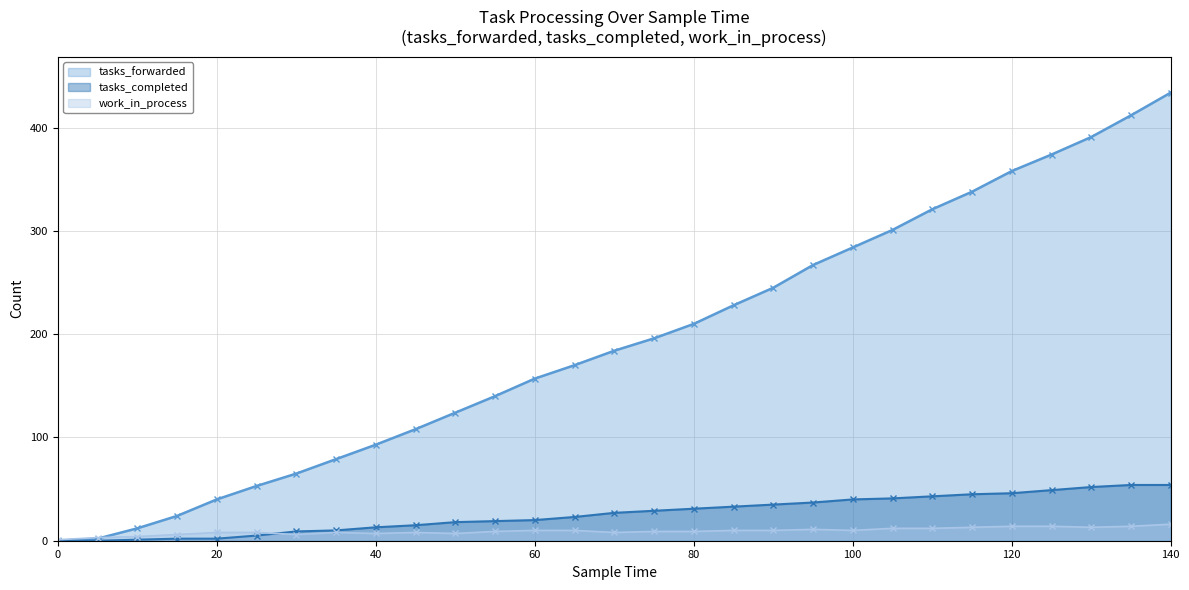

Is the value of tasks_completed at 140 greater than the value of work_in_process at 75?

Yes